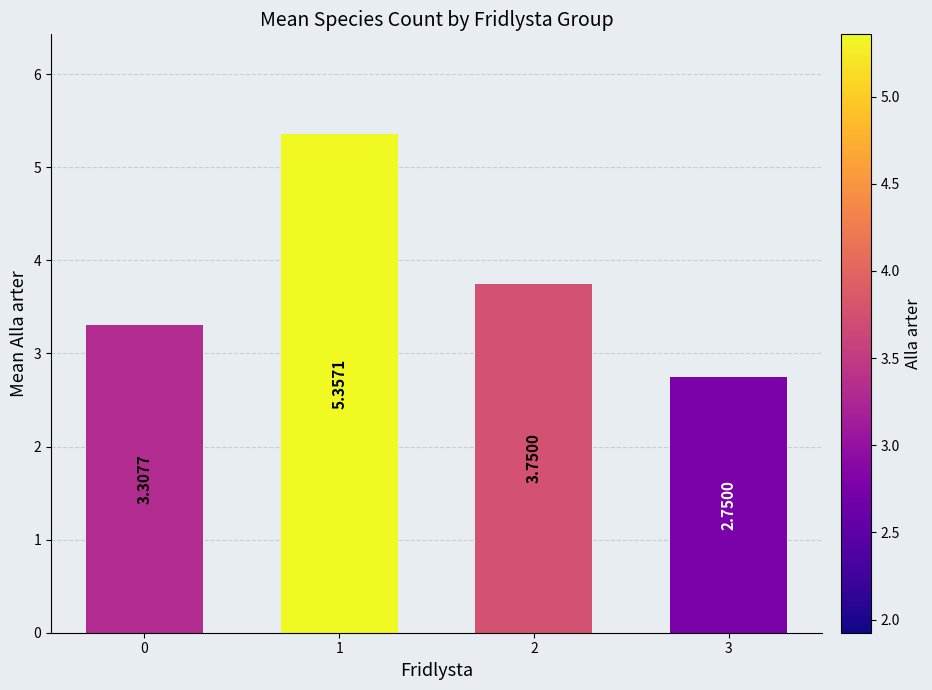

Rank the categories by value from highest to lowest.

1, 2, 0, 3